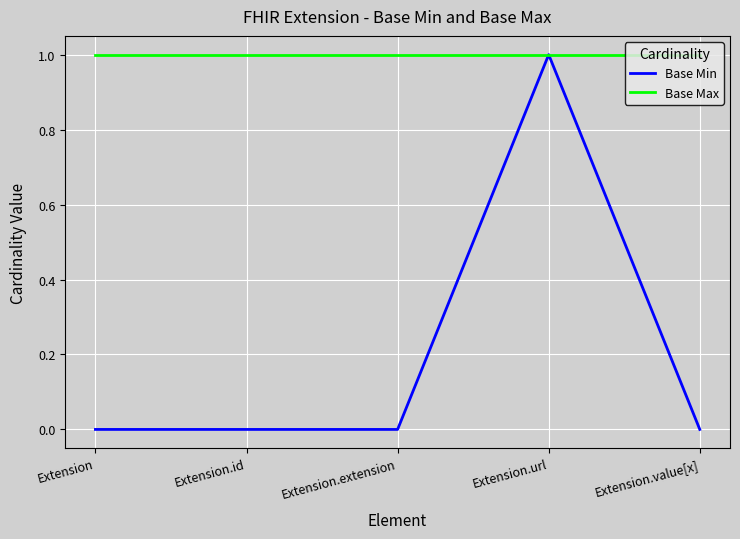

At which label does Base Min reach its peak?

Extension.url